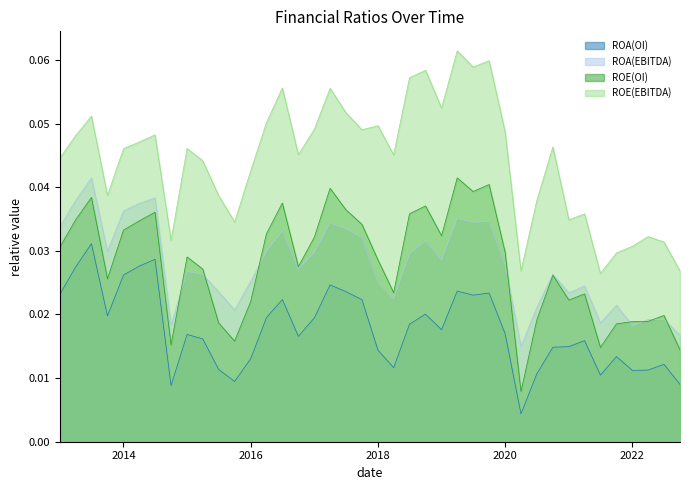

Which series has the largest total across all categories?

ROE(EBITDA)